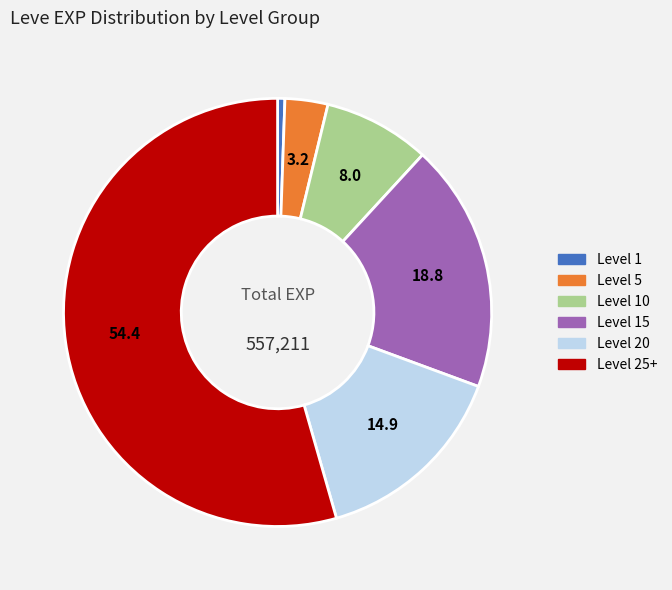

Is there any slice that represents more than half of the pie?

Yes